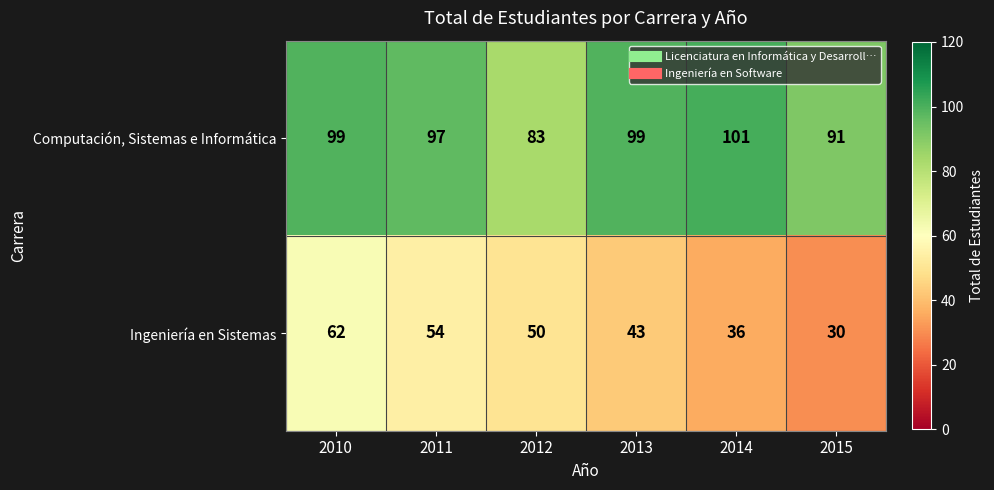

What is the difference between the highest and lowest values at 2010?

37